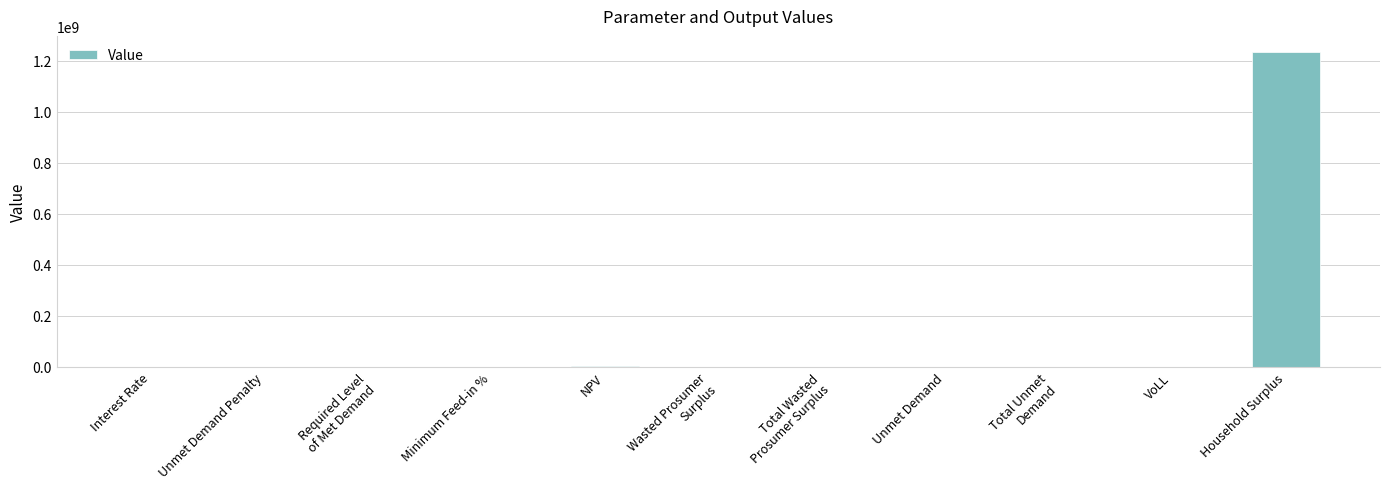

Which label corresponds to the largest value in the chart?

Household Surplus